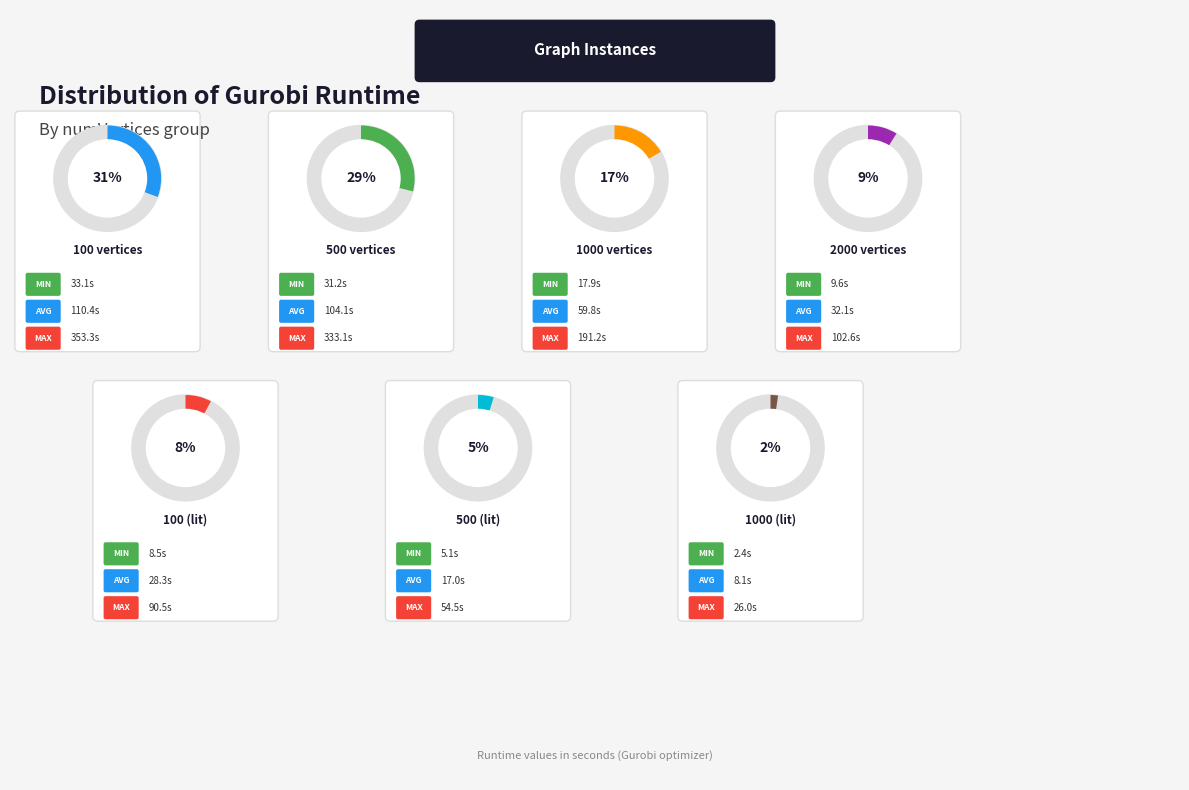

Which category has the biggest portion of the pie?

100